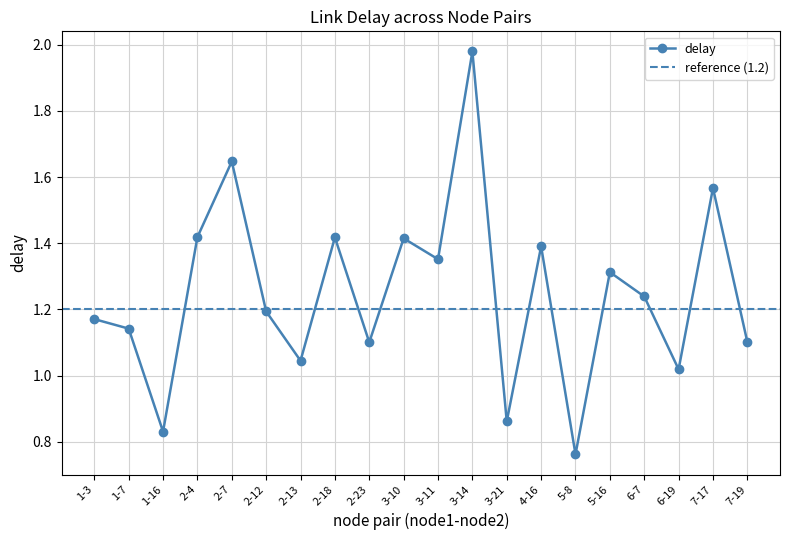

True or false: there are more than 0 points higher than both neighbors.

True